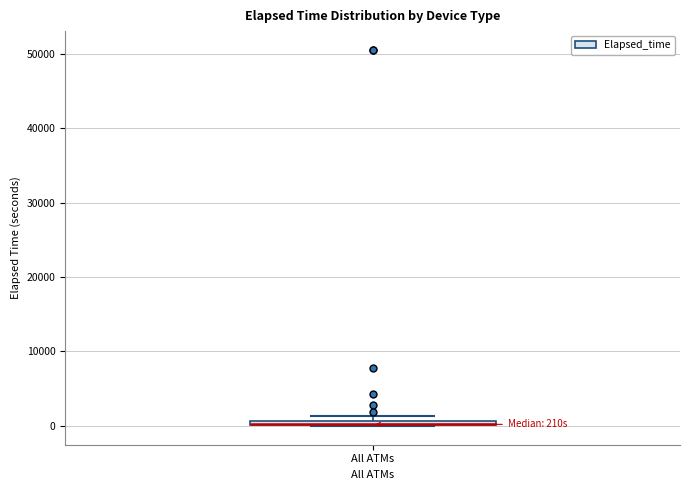

Where is the upper edge of the box for All ATMs on the y-axis? The values are not printed on the chart, so give them approximately, as read against the axis.

1000